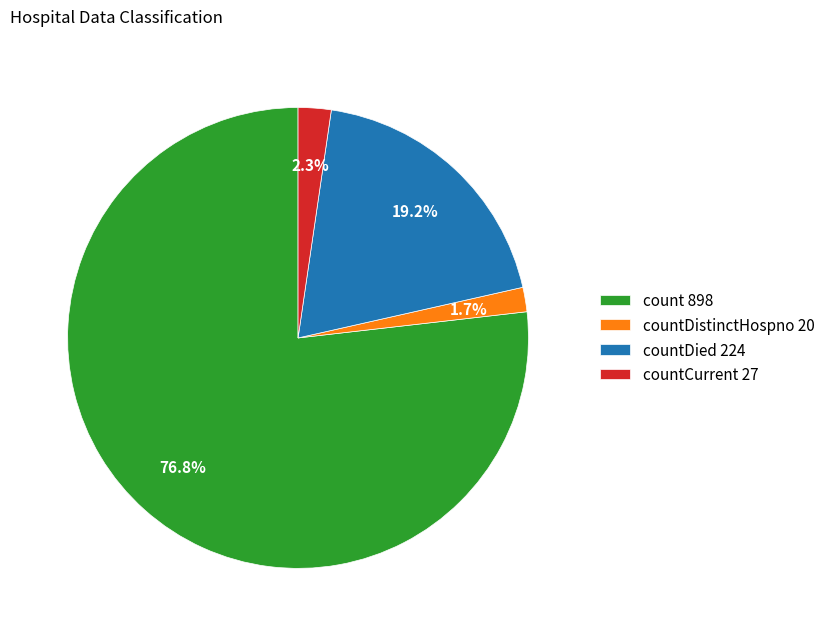

Which has a higher value, count 898 or countDistinctHospno 20?

count 898